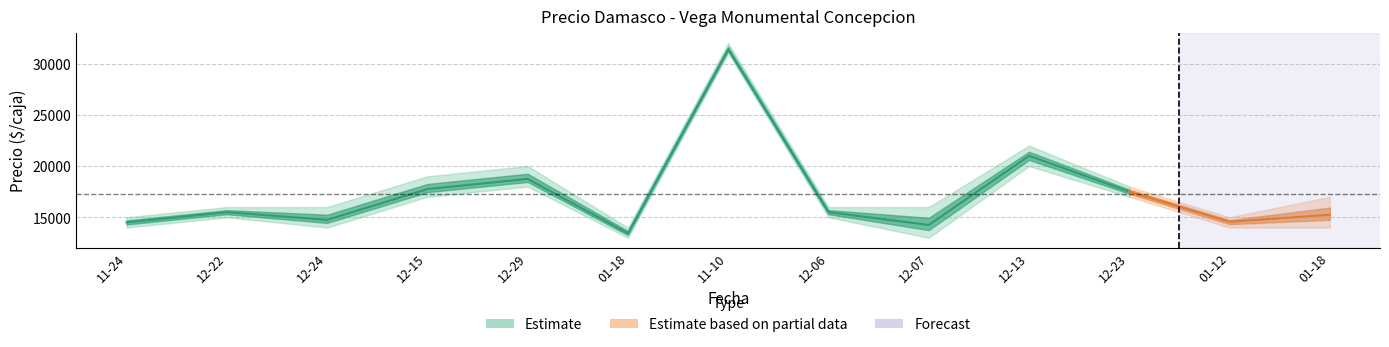

Reading right to left, what are all the values shown in this chart?

Precio minimo: 2023-01-18=14000	2023-01-12=14000	2022-12-23=17000	2022-12-13=20000	2022-12-07=13000	2022-12-06=15000	2022-11-10=31000	2022-01-18=13000	2021-12-29=18000	2021-12-15=17000	2020-12-24=14000	2020-12-22=15000	2020-11-24=14000
Precio promedio ponderado: 2023-01-18=15250	2023-01-12=14556	2022-12-23=17500	2022-12-13=21000	2022-12-07=14250	2022-12-06=15500	2022-11-10=31400	2022-01-18=13444	2021-12-29=18750	2021-12-15=17750	2020-12-24=14750	2020-12-22=15500	2020-11-24=14500
Precio maximo: 2023-01-18=17000	2023-01-12=15000	2022-12-23=18000	2022-12-13=22000	2022-12-07=16000	2022-12-06=16000	2022-11-10=32000	2022-01-18=14000	2021-12-29=20000	2021-12-15=19000	2020-12-24=16000	2020-12-22=16000	2020-11-24=15000